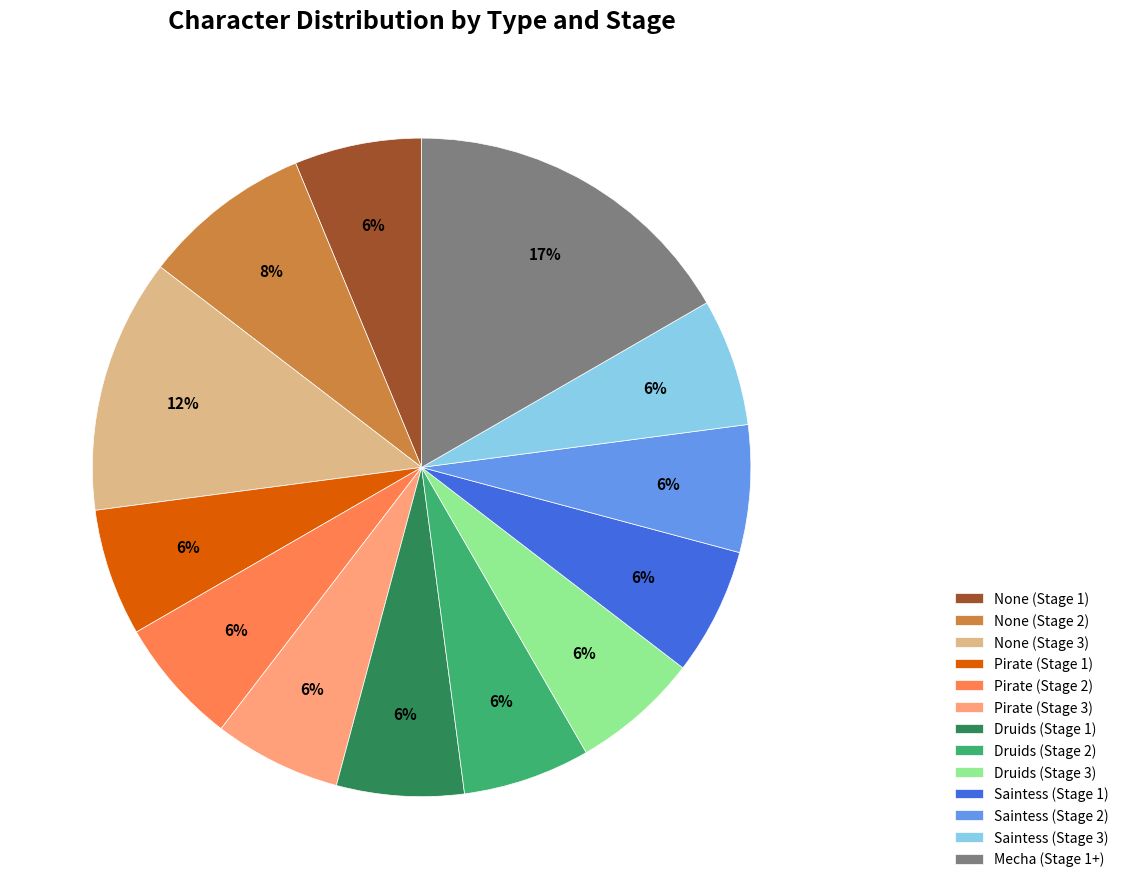

To the nearest percent, what is the average slice percentage?

8%